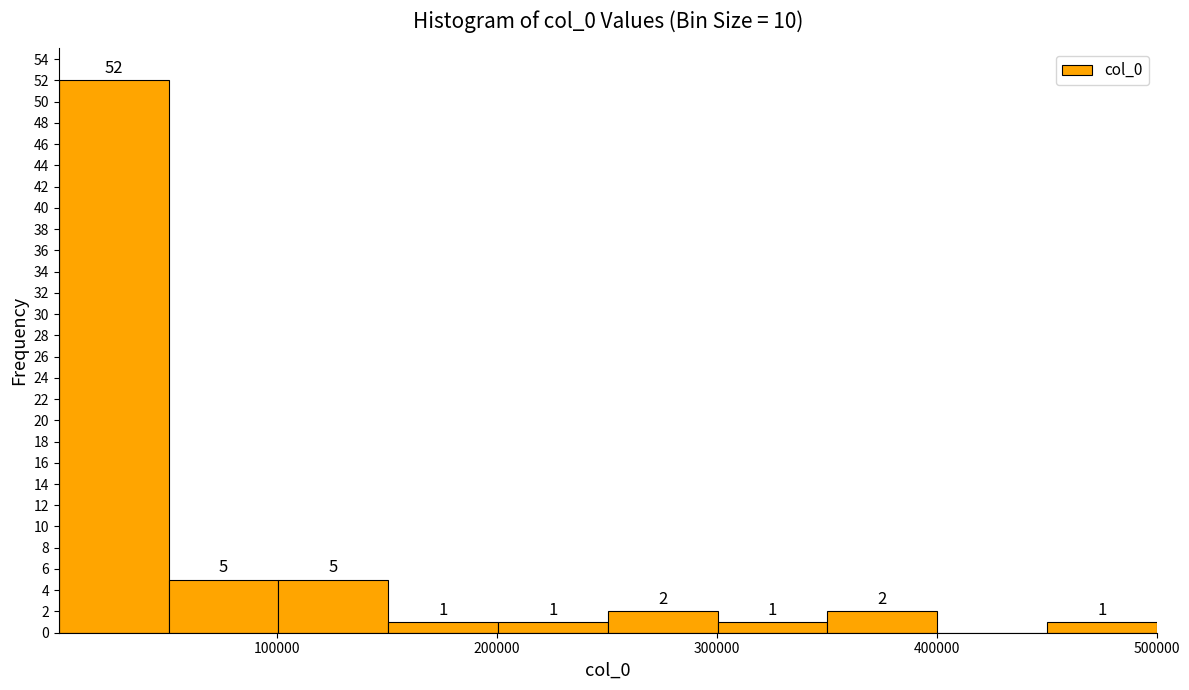

Which range on the x-axis has the tallest bar?

0 to 50000